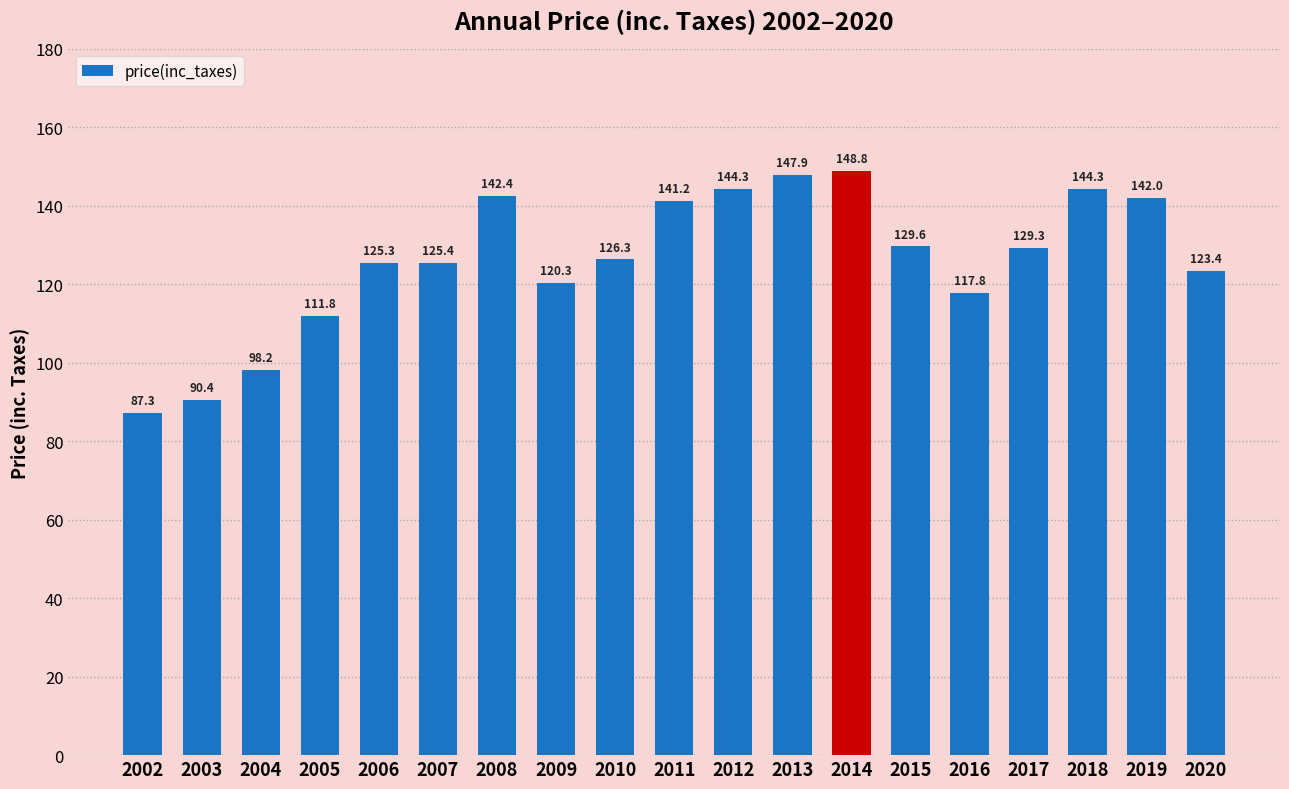

What is the difference between the maximum and second lowest values?

58.4